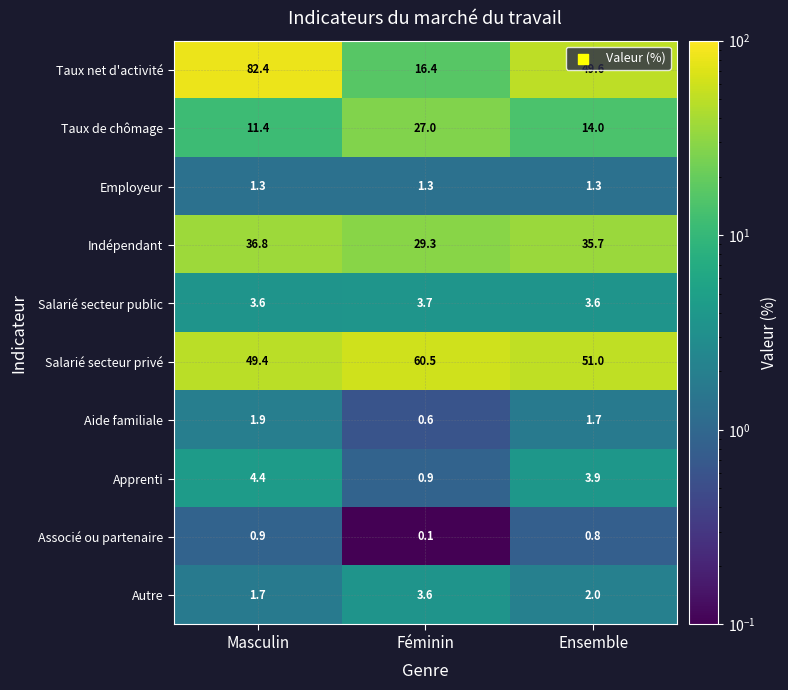

Rank the series by their maximum value, from highest to lowest.

Taux net d'activité, Salarié secteur privé, Indépendant, Taux de chômage, Apprenti, Salarié secteur public, Autre, Aide familiale, Employeur, Associé ou partenaire